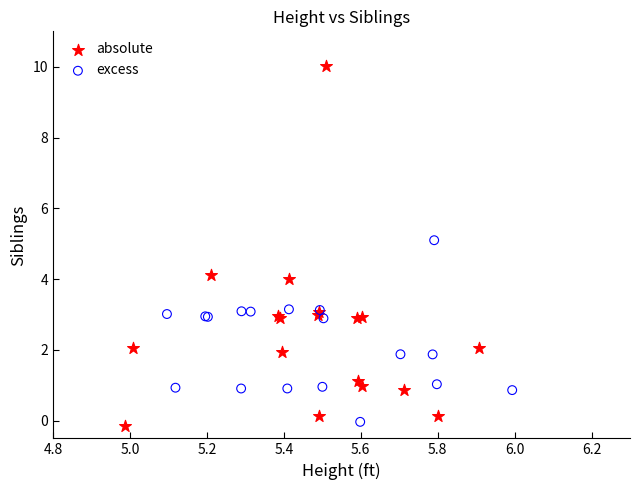

What are all the series names shown in the legend?

absolute, excess